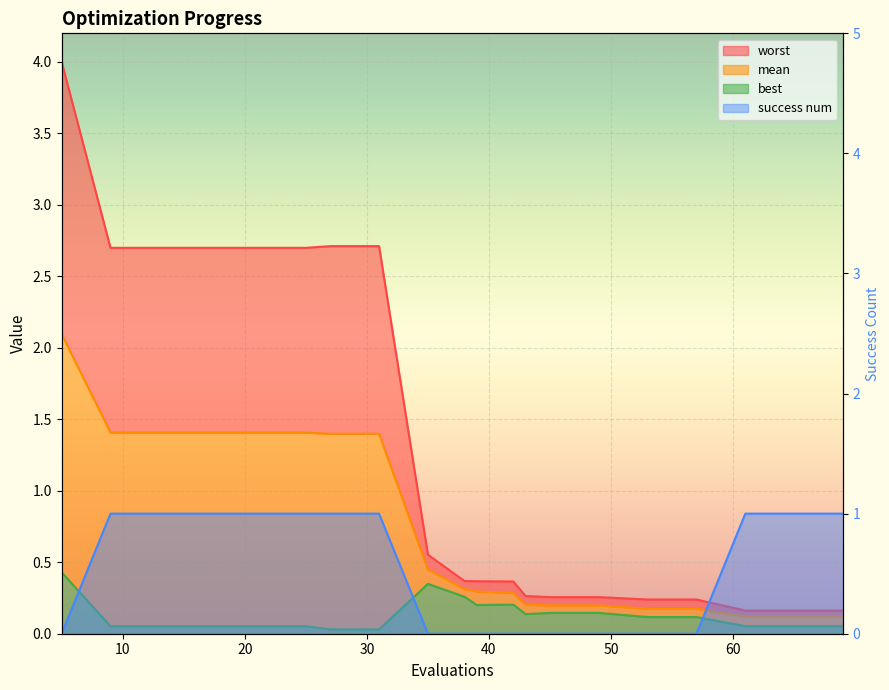

How many lines are shown in the chart?

4